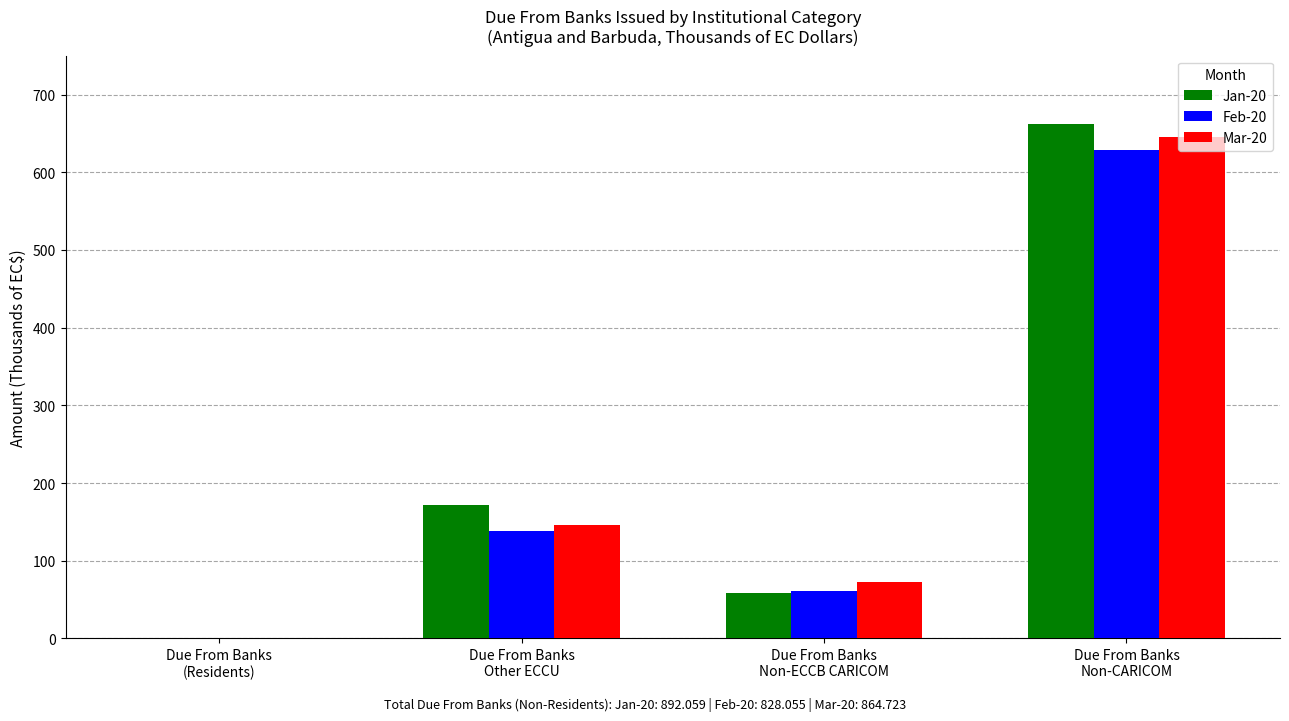

The value of Feb-20 at Due From Banks
Non-ECCB CARICOM is 61.1. True or false?

True